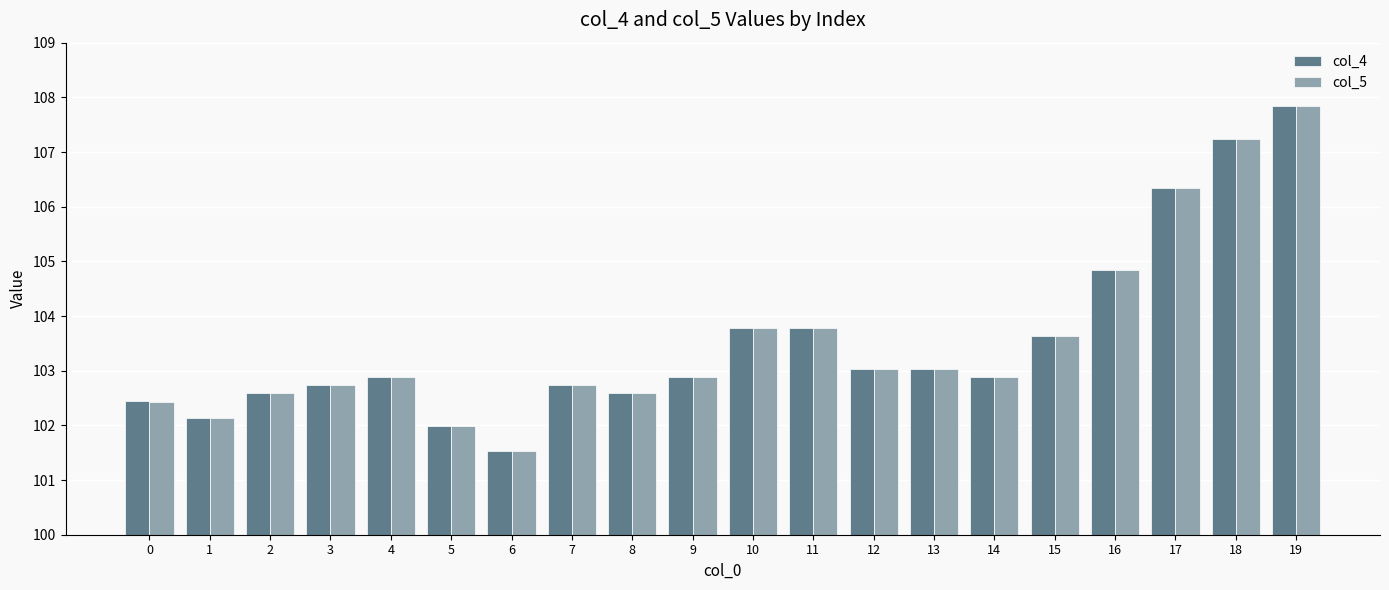

What is the total value across all series at 15?

207.3